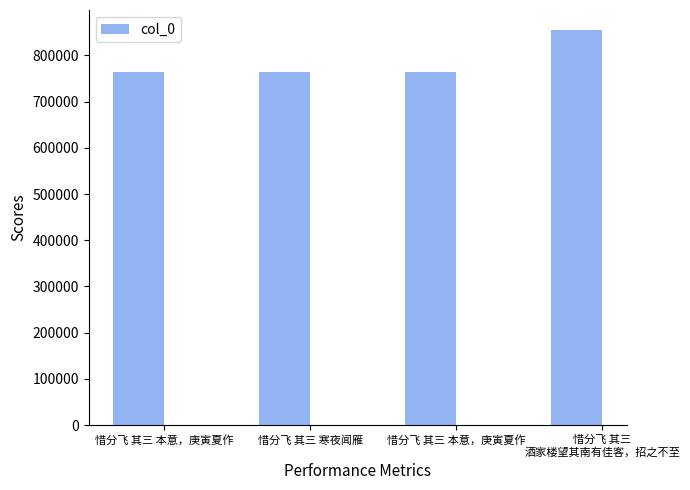

At which label does the data first exceed 764071?

惜分飞 其三 酒家楼望其南有佳客，招之不至